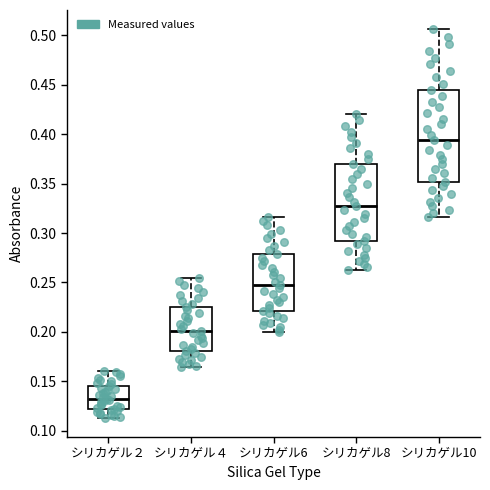

Where is the upper edge of the box for シリカゲル２ on the y-axis? The values are not printed on the chart, so give them approximately, as read against the axis.

0.145